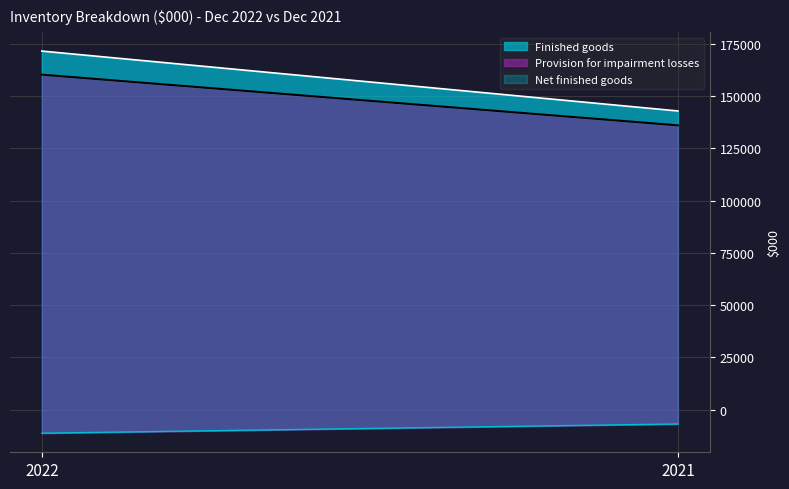

Reading left to right, transcribe all the data shown in this chart.

Finished goods: 171488	142834
Provision for impairment losses: -11292	-6882
Net finished goods: 160196	135952